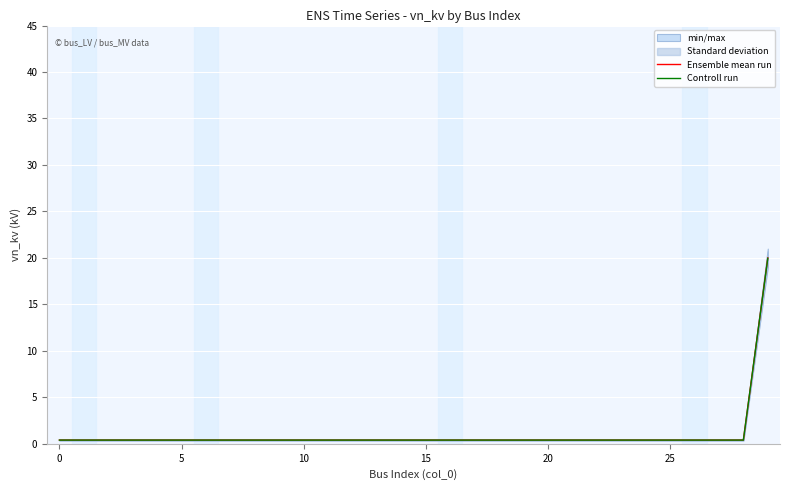

The value of Ensemble mean run at 30 is 0.7. True or false?

False